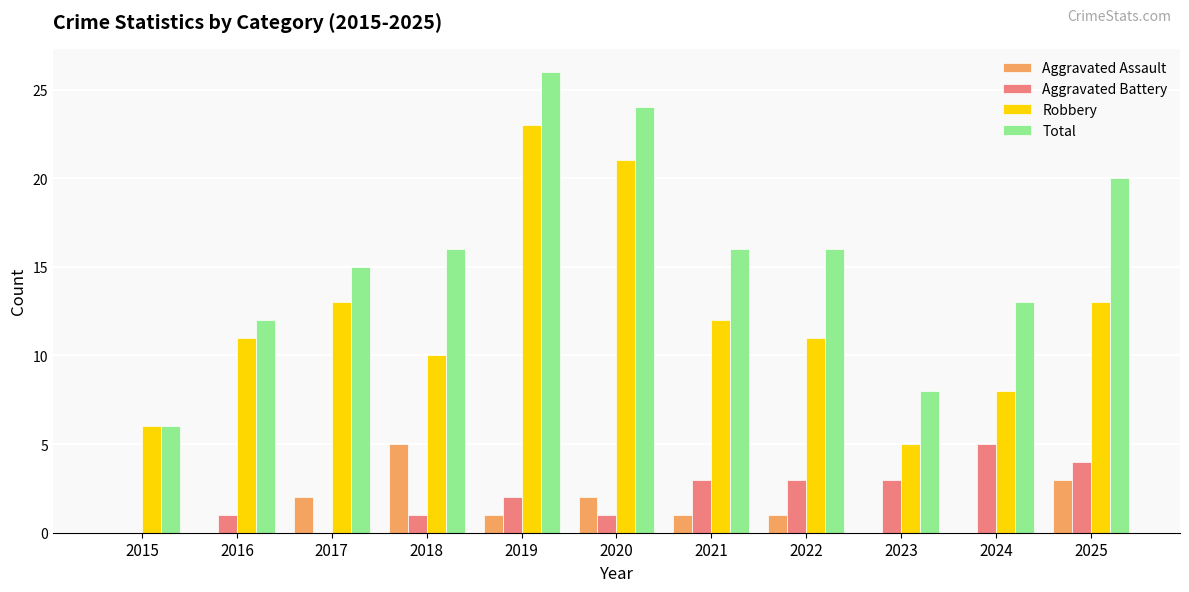

Reading right to left, what are all the values shown in this chart?

Aggravated Assault: 2025=3	2024=0	2023=0	2022=1	2021=1	2020=2	2019=1	2018=5	2017=2	2016=0	2015=0
Aggravated Battery: 2025=4	2024=5	2023=3	2022=3	2021=3	2020=1	2019=2	2018=1	2017=0	2016=1	2015=0
Robbery: 2025=13	2024=8	2023=5	2022=11	2021=12	2020=21	2019=23	2018=10	2017=13	2016=11	2015=6
Total: 2025=20	2024=13	2023=8	2022=16	2021=16	2020=24	2019=26	2018=16	2017=15	2016=12	2015=6